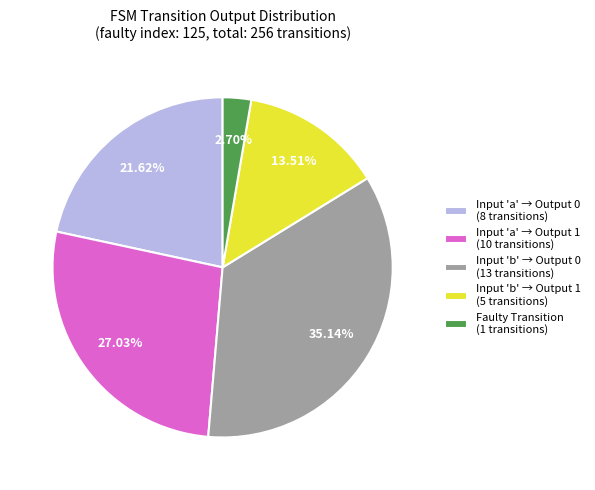

How many slices are in this pie chart?

5